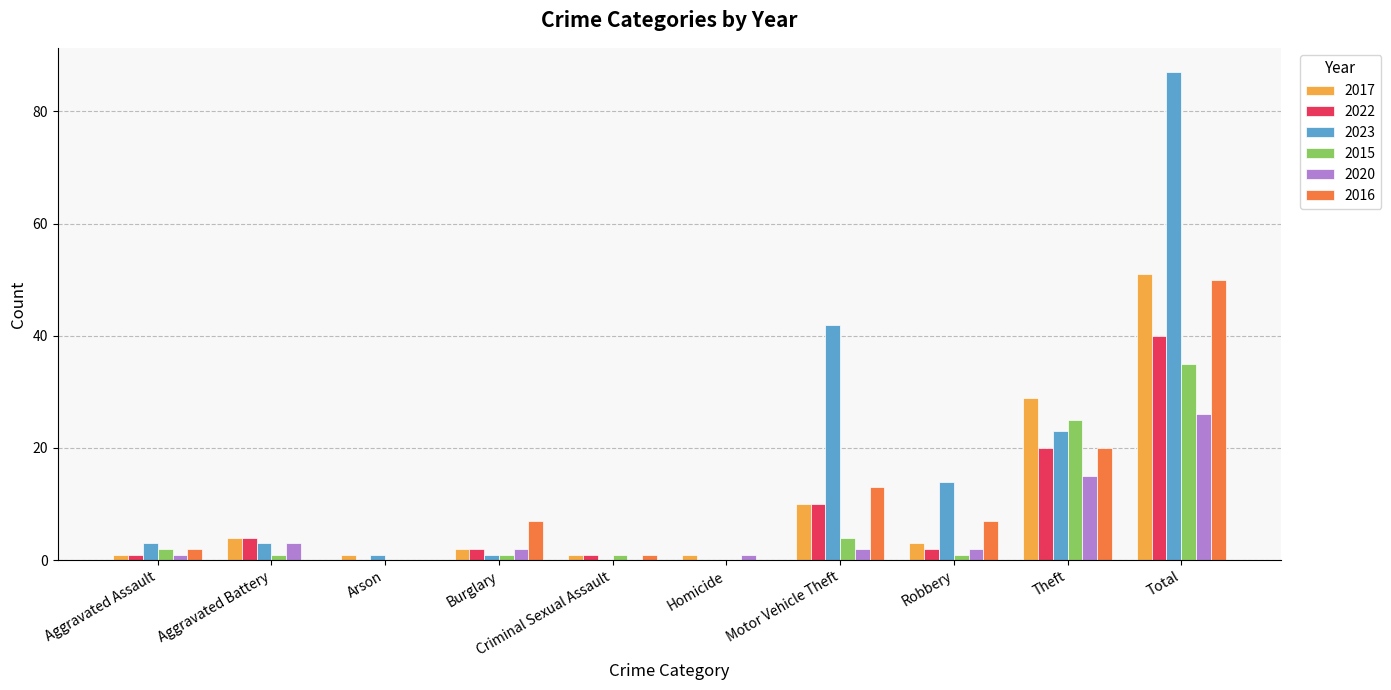

Is the value of 2022 at Total greater than the value of 2017 at Homicide?

Yes